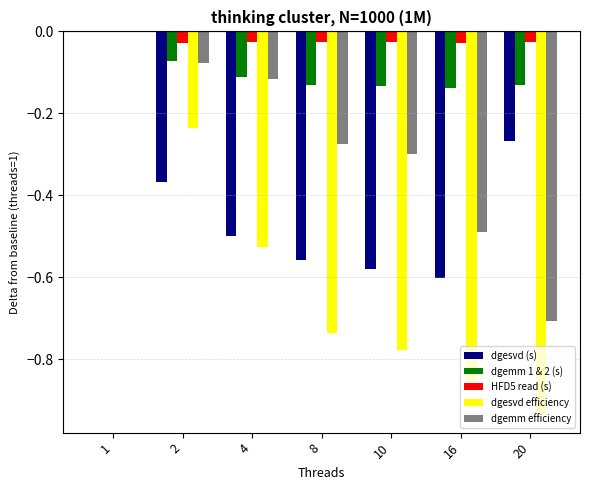

Between 10 and 16, which series saw the biggest shift?

dgemm efficiency